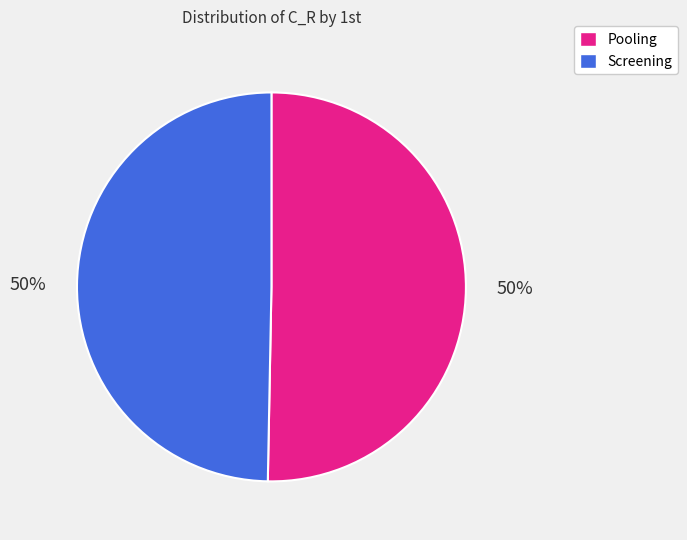

To the nearest percent, what is the average slice percentage?

50%